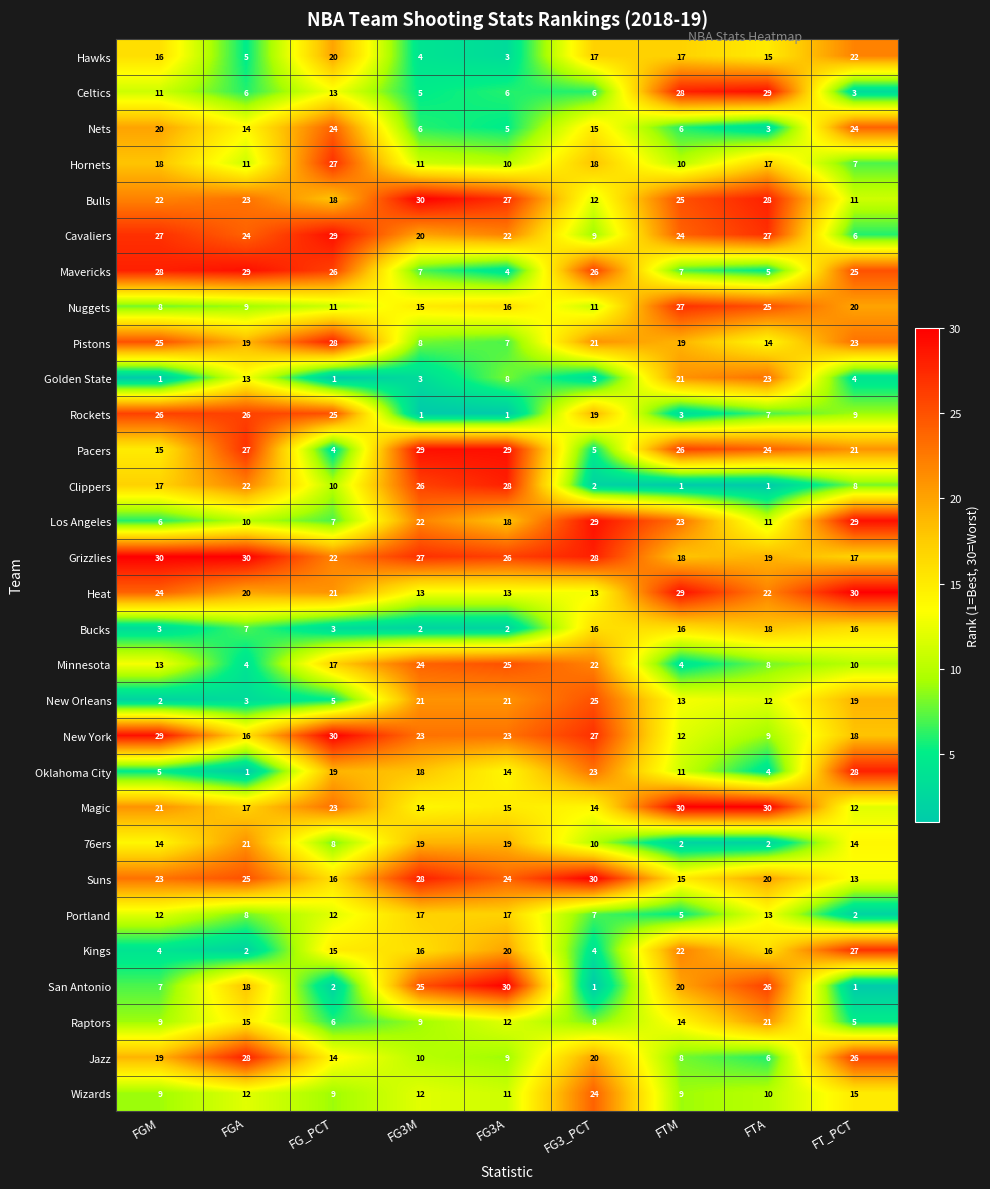

What is the lowest value of the Jazz series?

6